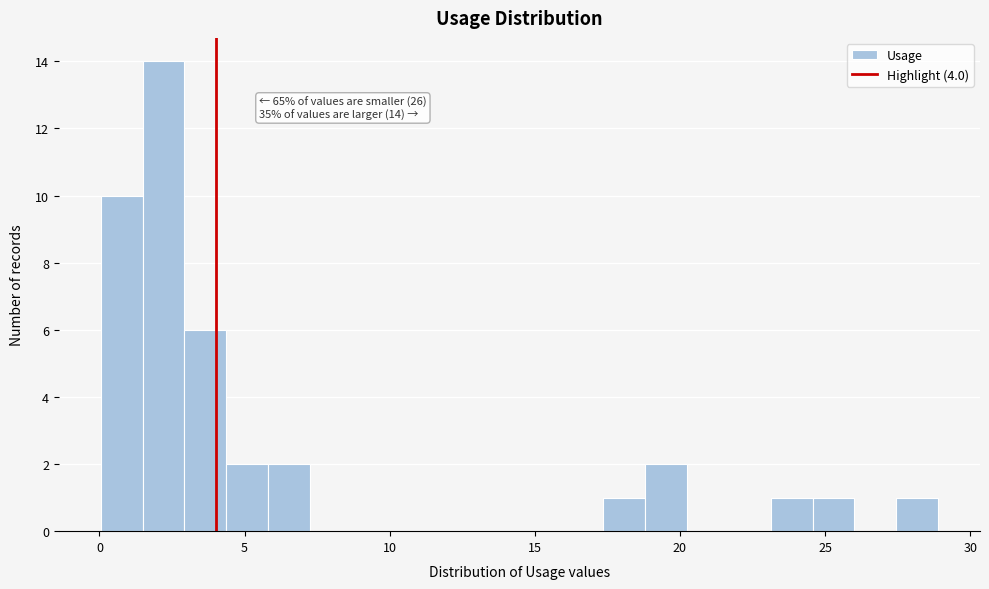

Read against the x-axis, roughly where is the centre of the tallest bar?

2.0